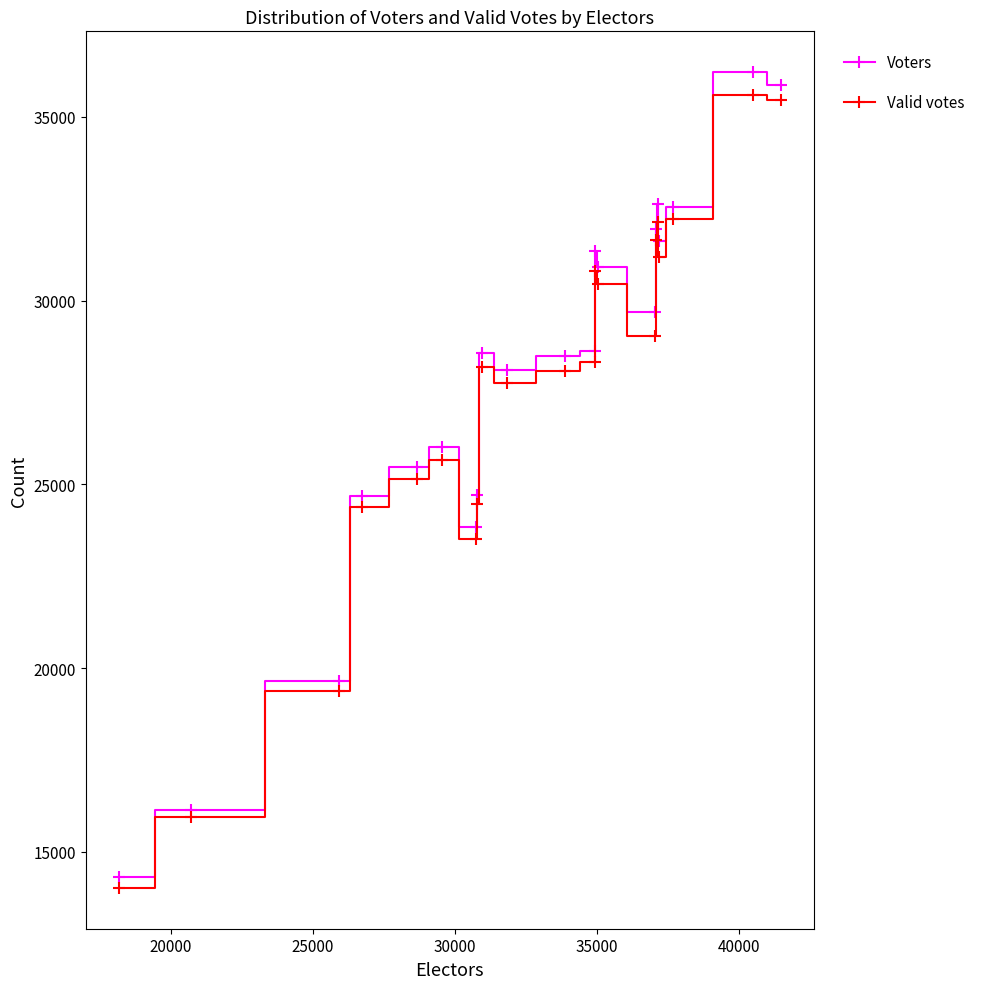

What is the maximum value shown in the chart?

36220